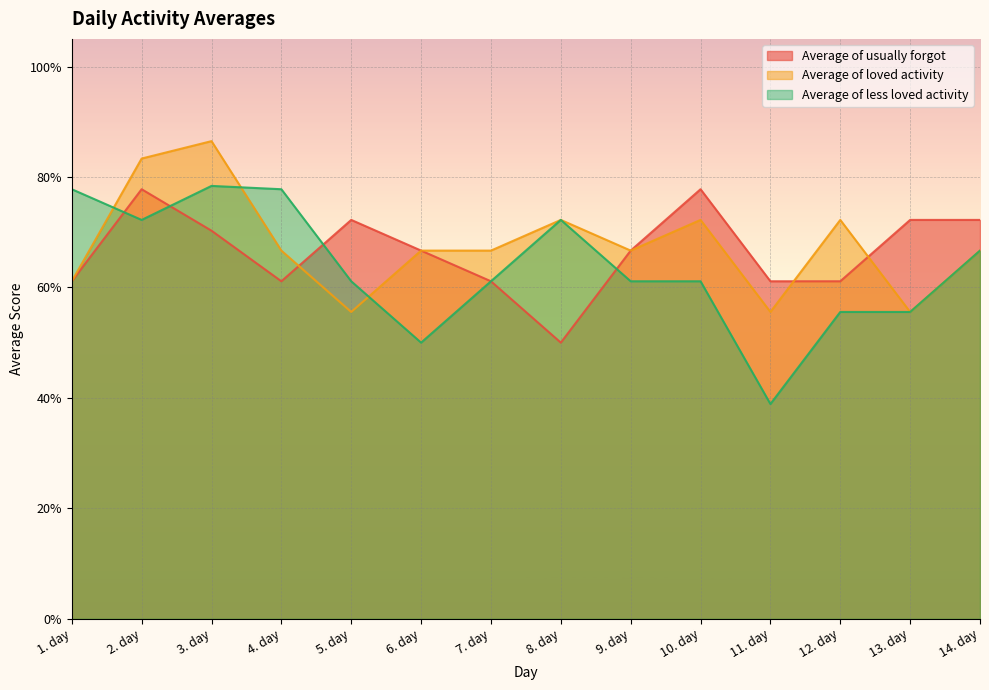

At how many categories does at least one series exceed 0?

14